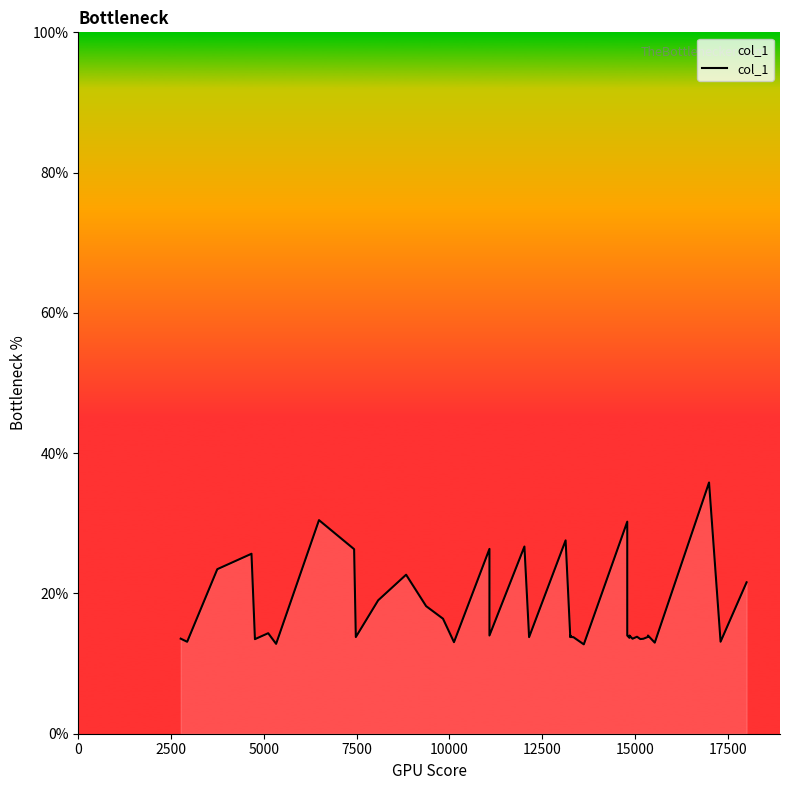

Reading left to right, transcribe all the data shown in this chart.

13.6	13.1	23.5	25.7	13.5	14.3	12.8	30.5	26.3	13.8	19.0	22.7	18.2	16.4	13.1	26.4	14.0	26.7	13.8	27.6	13.8	14.0	14.0	13.8	13.8	12.7	30.2	14.0	13.7	14.0	13.5	13.8	13.5	13.5	13.8	14.0	13.0	35.8	13.1	21.6